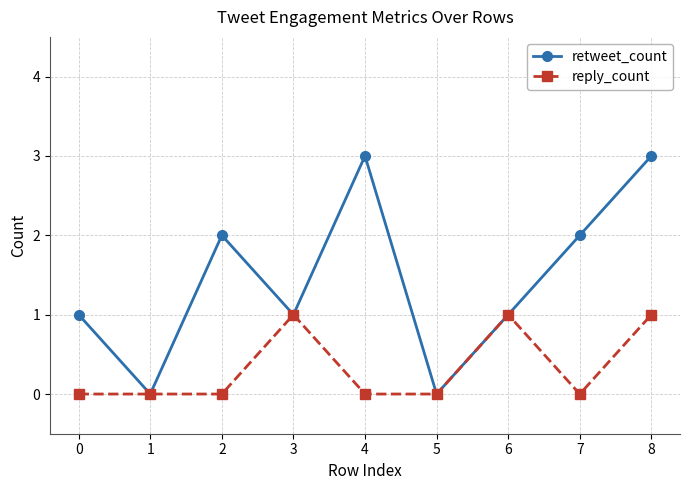

What is the sum of the retweet_count values at 1 and 0?

1